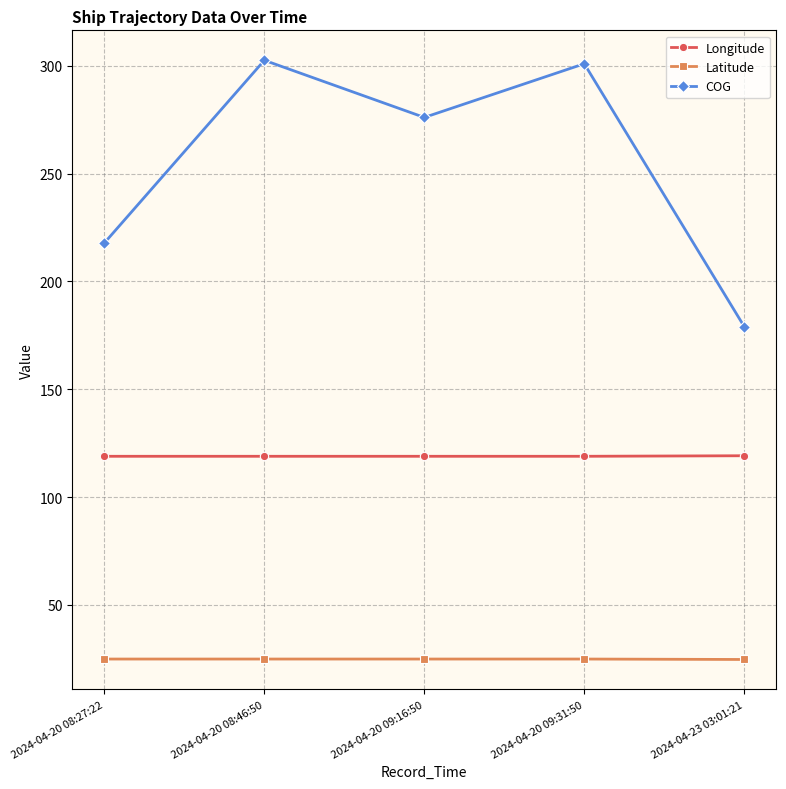

Which series changed the most between 2024-04-20 08:27:22 and 2024-04-23 03:01:21?

COG